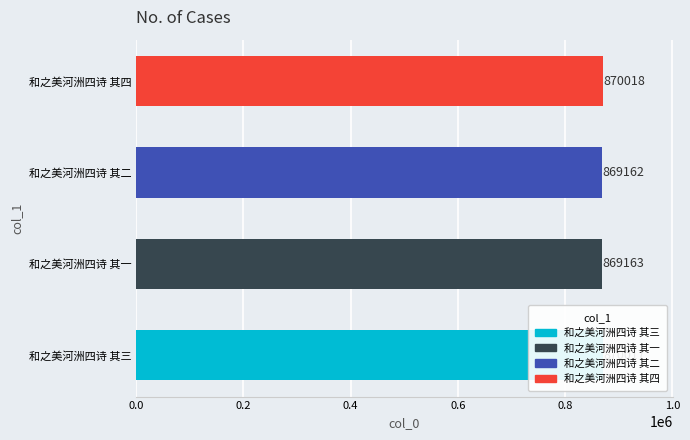

What is the ratio of the value at 和之美河洲四诗 其三 to the value at 和之美河洲四诗 其四?

1.0